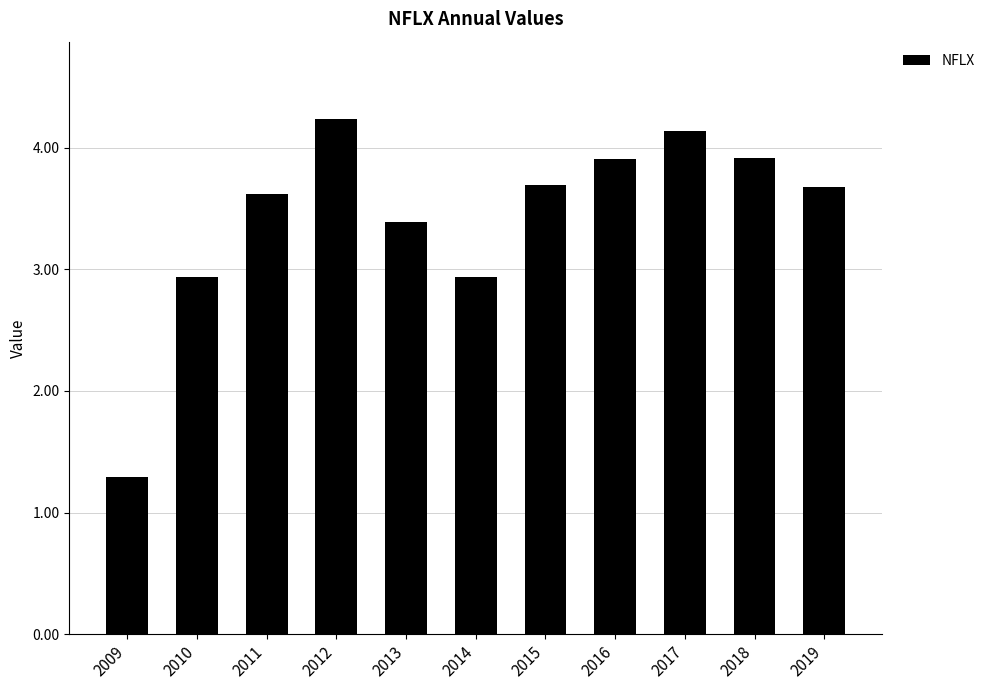

How many bars are there in total?

11